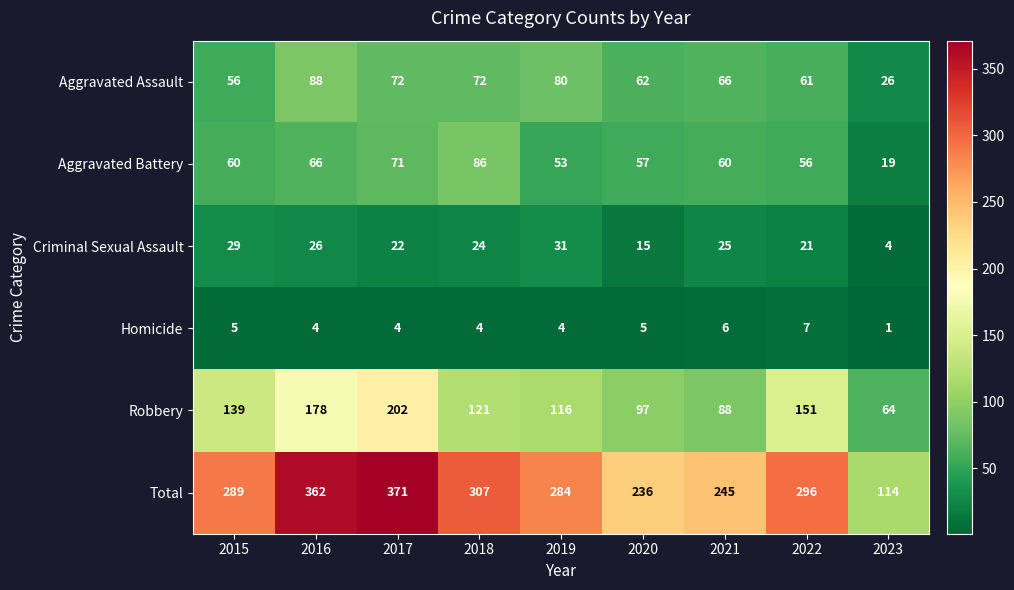

Where is Criminal Sexual Assault nearest to the value 17?

2020